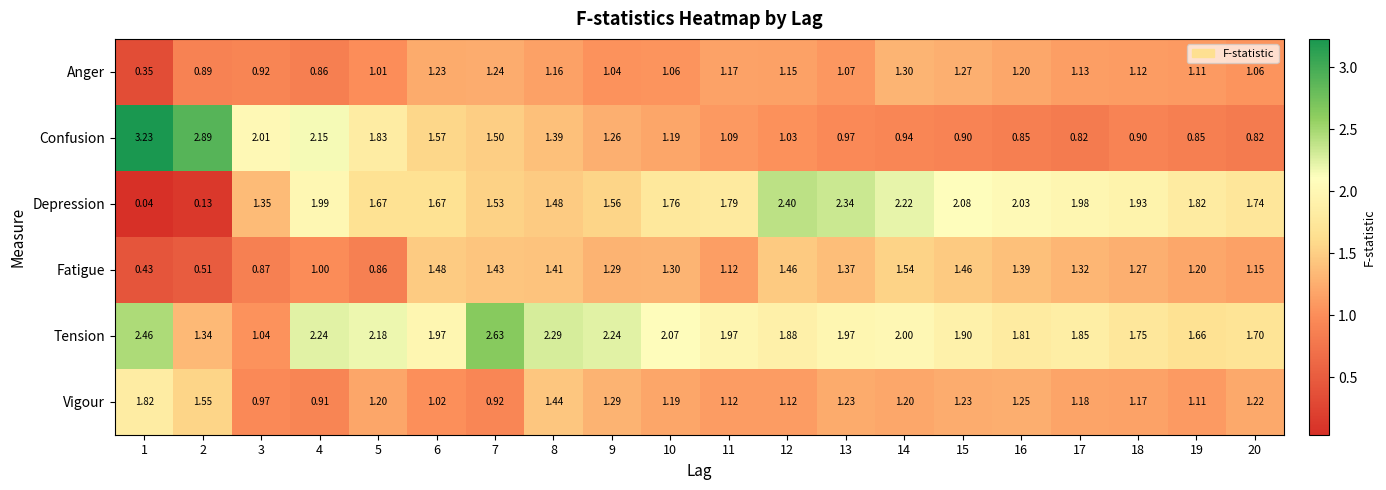

Which series changed the most between 14 and 20?

Depression